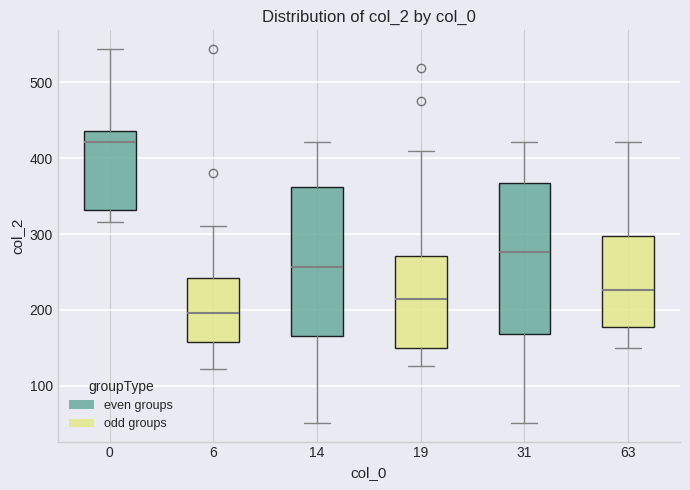

Reading left to right, read every box against the y-axis: the position of its median line, the range the box covers, and the ends of its whiskers. The values are not printed on the chart, so give them approximately, as read against the axis.

0: median 420, box 330 to 440, whiskers 320 to 540
6: median 200, box 160 to 240, whiskers 120 to 310
14: median 260, box 170 to 360, whiskers 50 to 420
19: median 210, box 150 to 270, whiskers 130 to 410
31: median 280, box 170 to 370, whiskers 50 to 420
63: median 230, box 180 to 300, whiskers 150 to 420